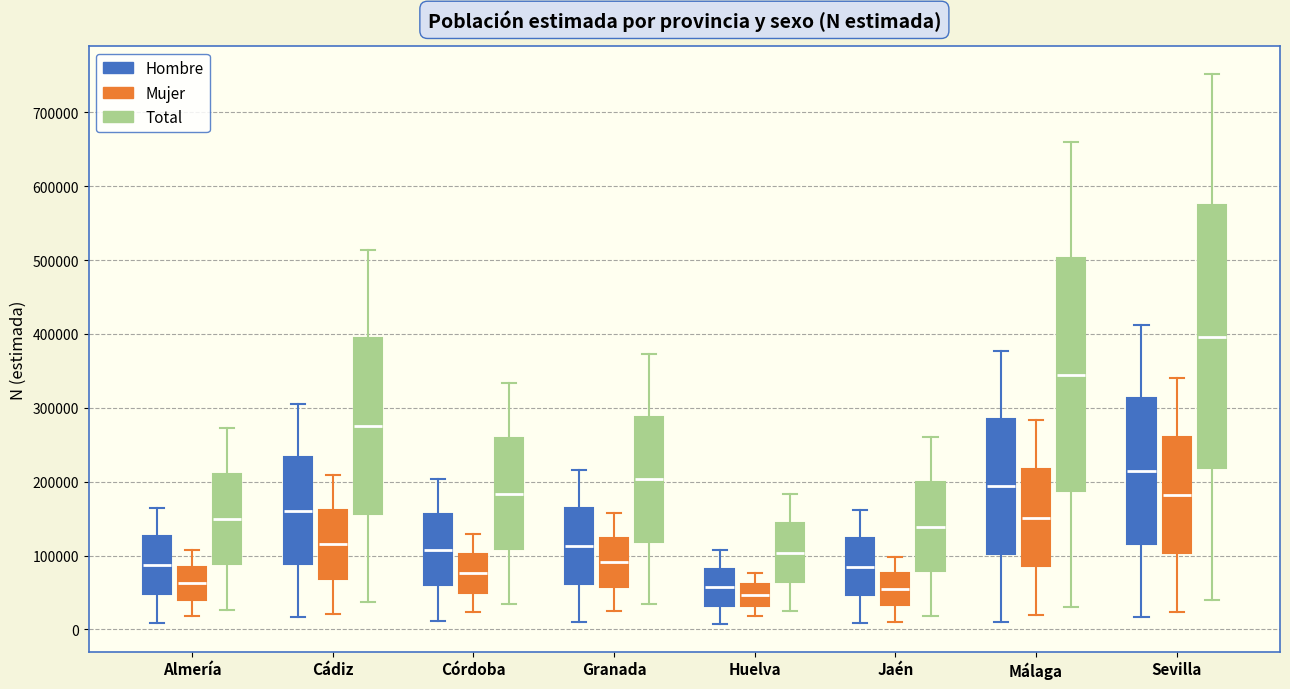

Comparing the boxes themselves (not the whiskers), which one is the tallest?

Sevilla (Total)